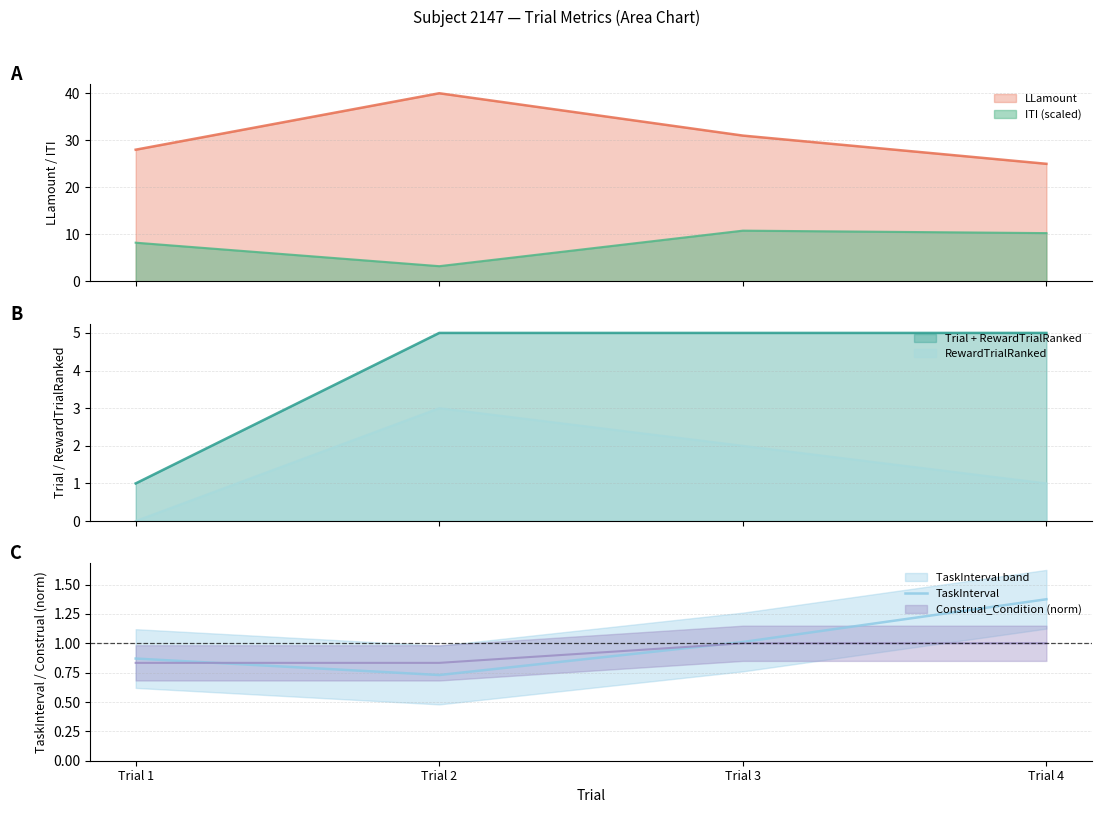

How many interior local valleys (lower than both neighbors) does the data have?

1